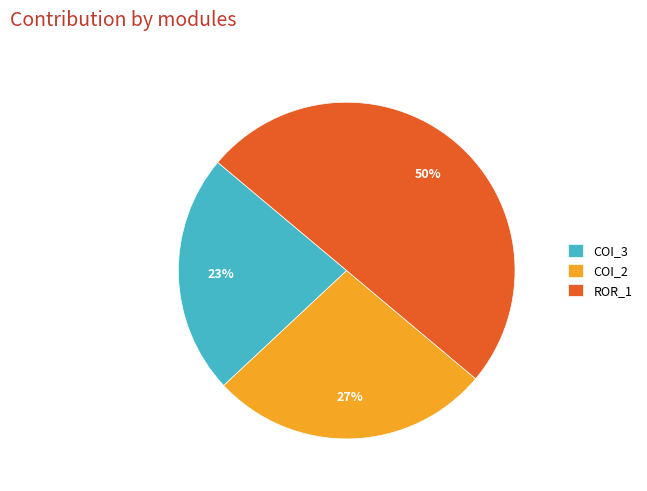

Which has a higher value, ROR_1 or COI_3?

ROR_1